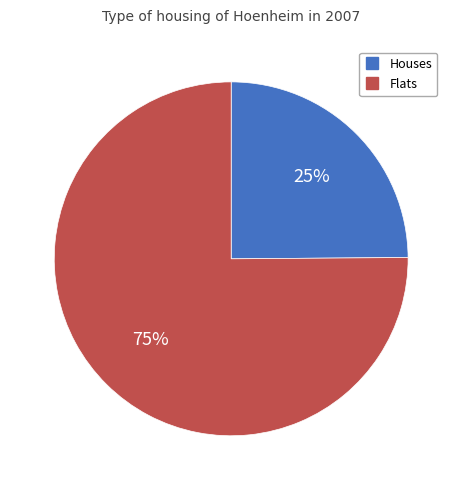

Is there a majority slice in this chart?

Yes